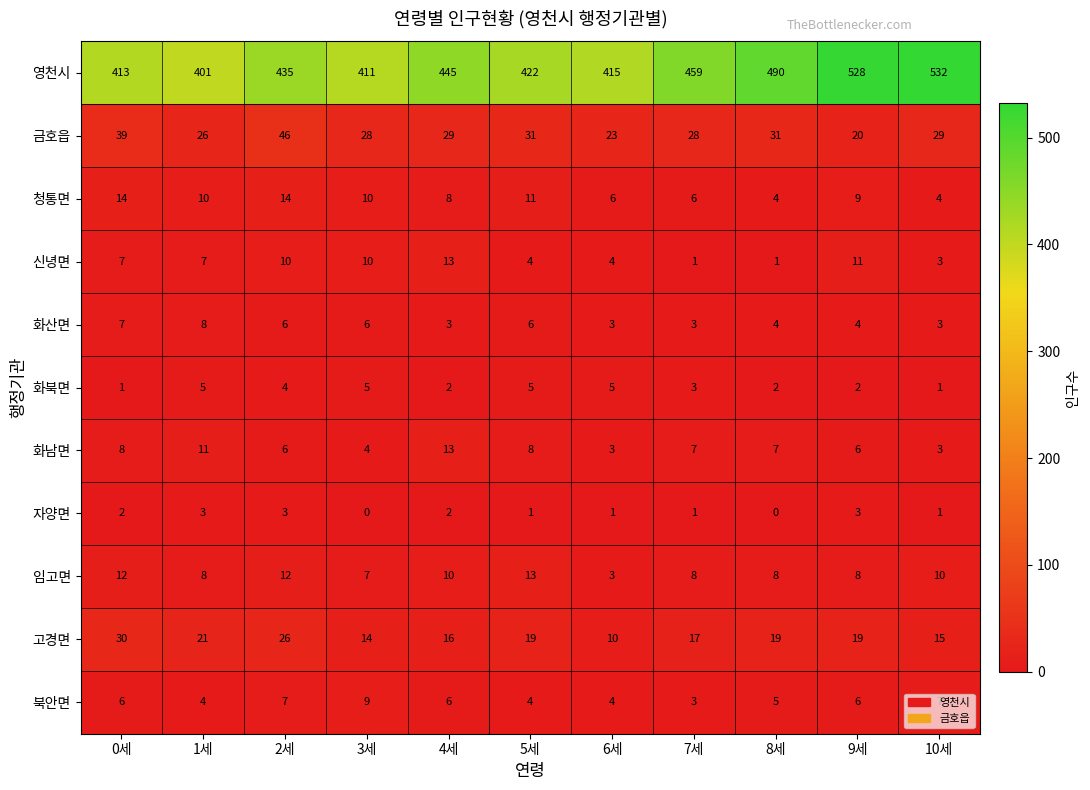

How many 청통면 values are between 6 and 11?

7